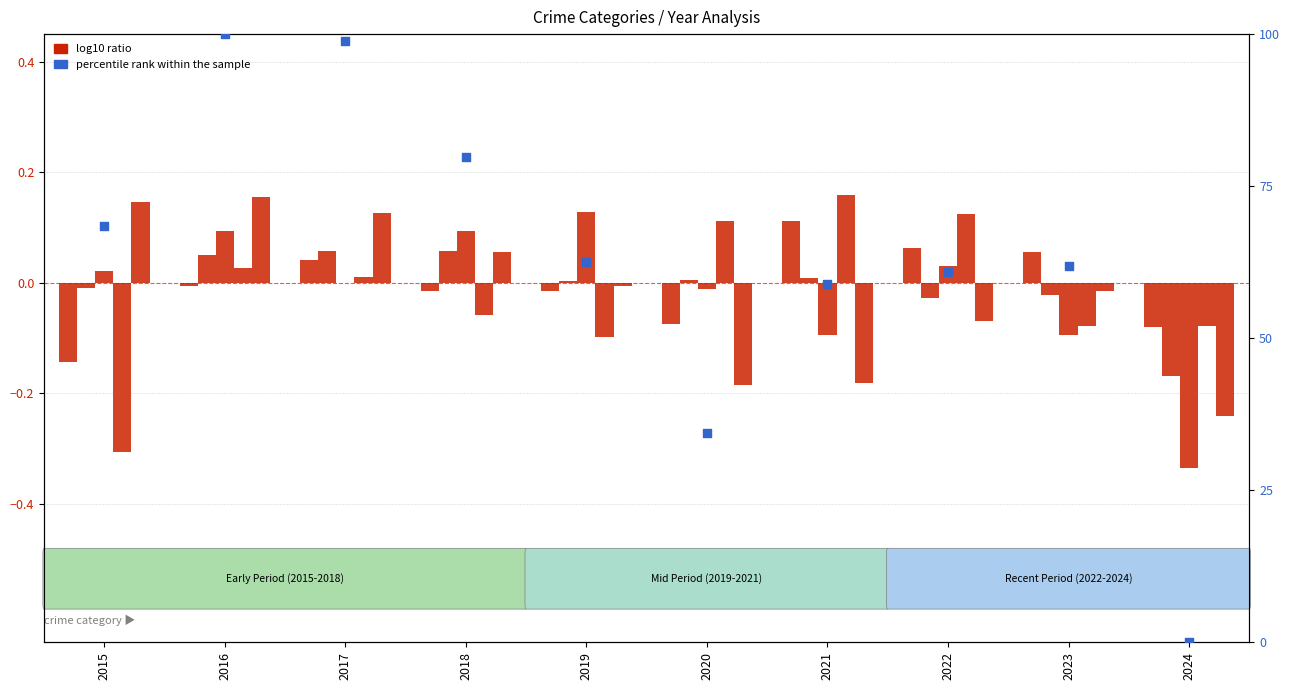

At which category is the sum across all series the highest?

2016